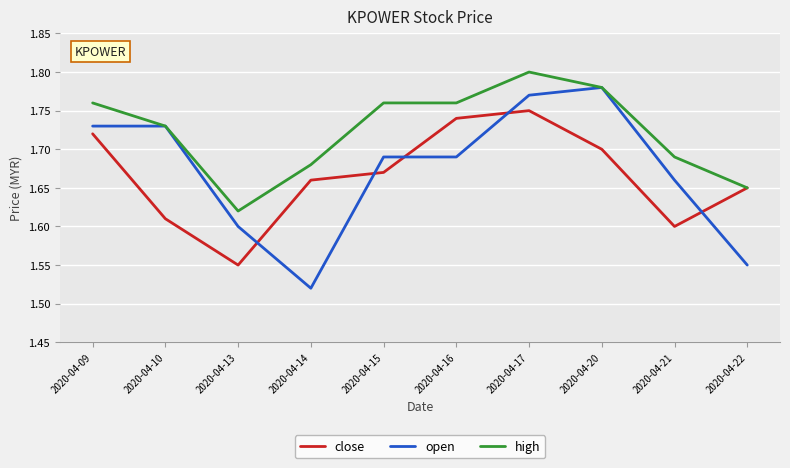

How many times do open and close cross each other?

5